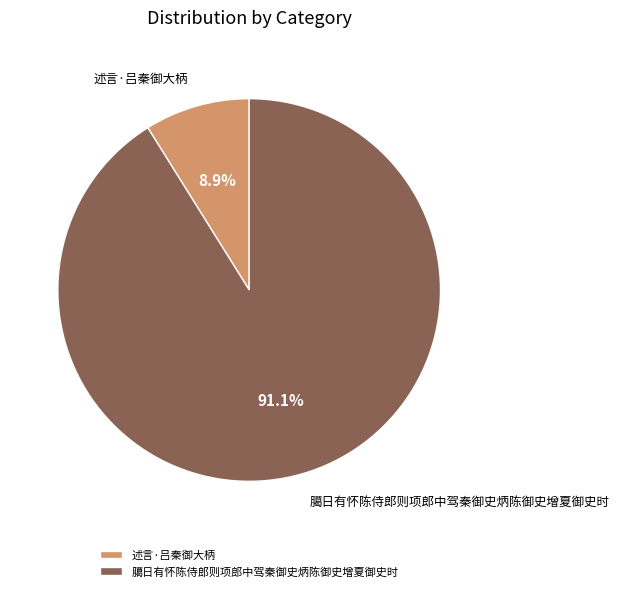

How much of the chart is everything except 述言·吕秦御大柄?

91.1%